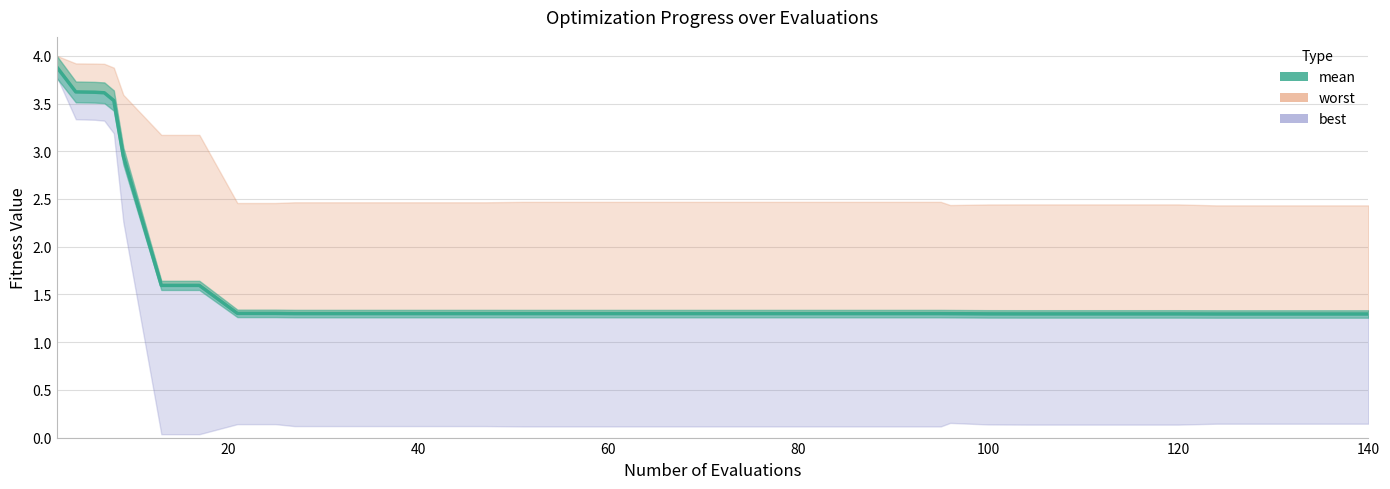

What is the average value?

1.6